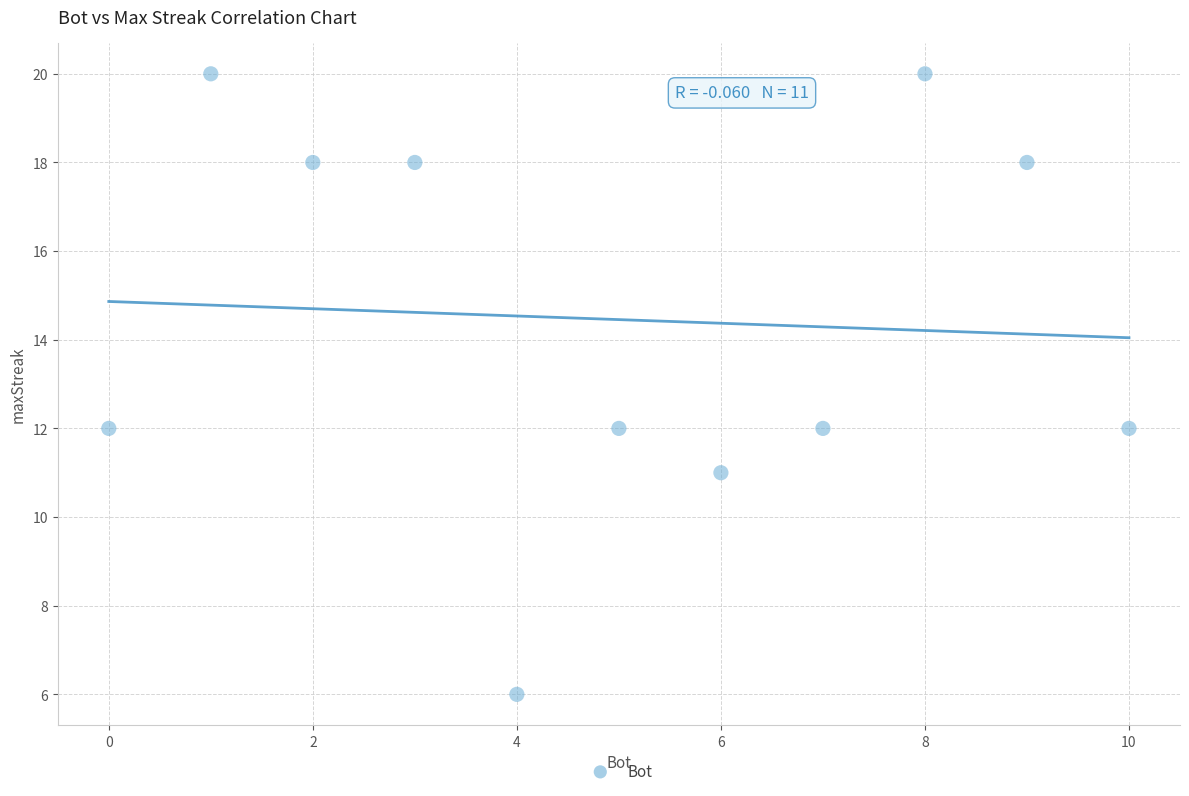

What is the average X value?

5